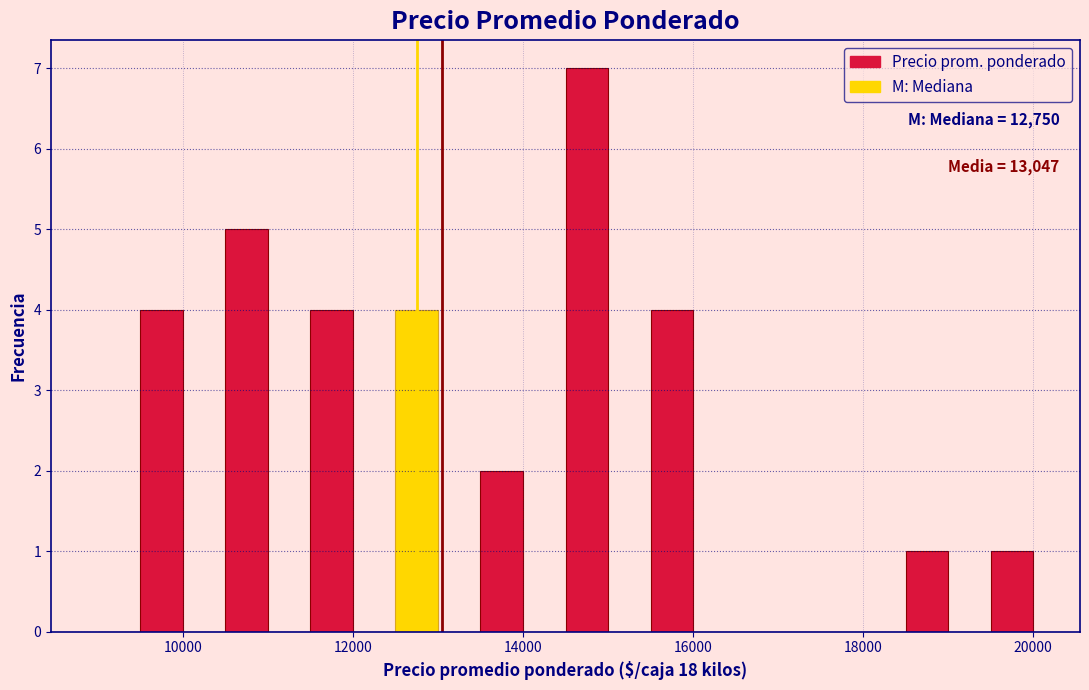

Read against the x-axis, roughly where is the centre of the tallest bar?

14800